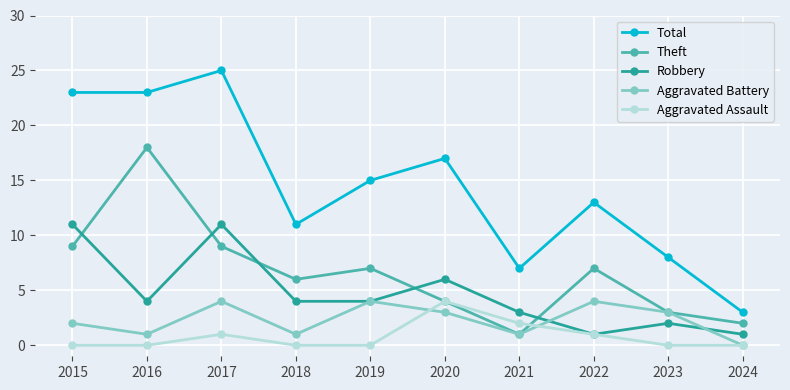

What is the highest value of the Aggravated Battery series?

4